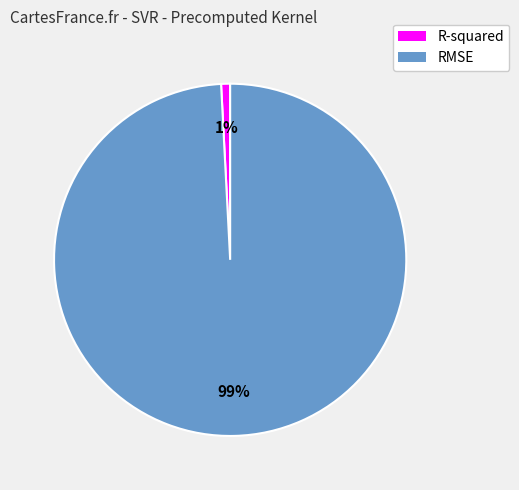

Is it true that R-squared is 1% of the pie?

True